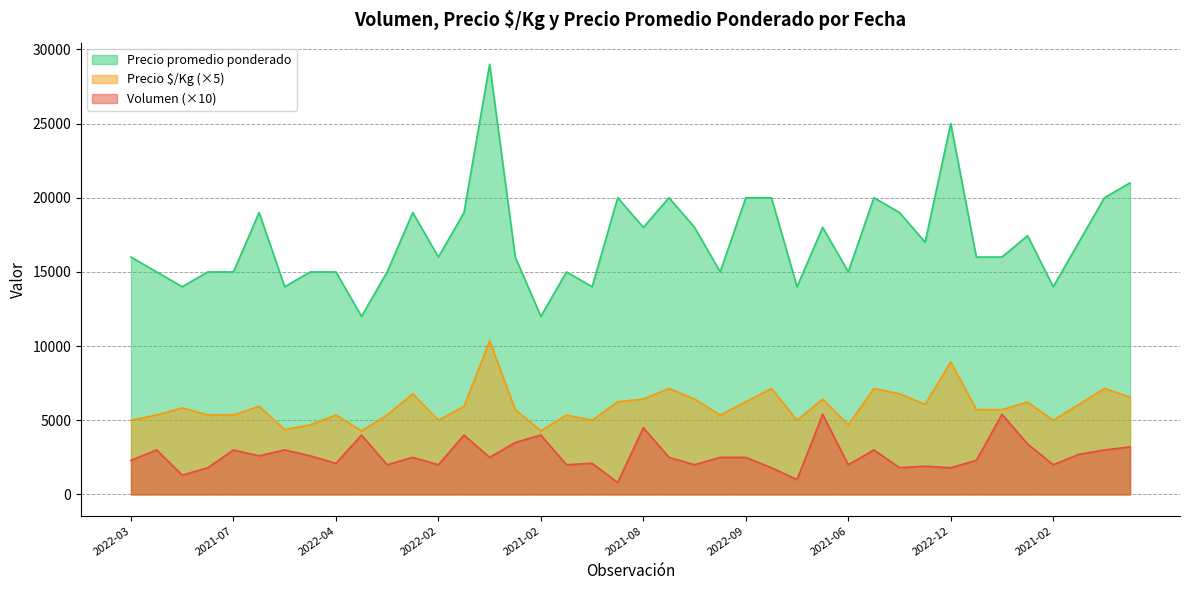

True or false: Precio $/Kg and Volumen intersect in this chart.

False